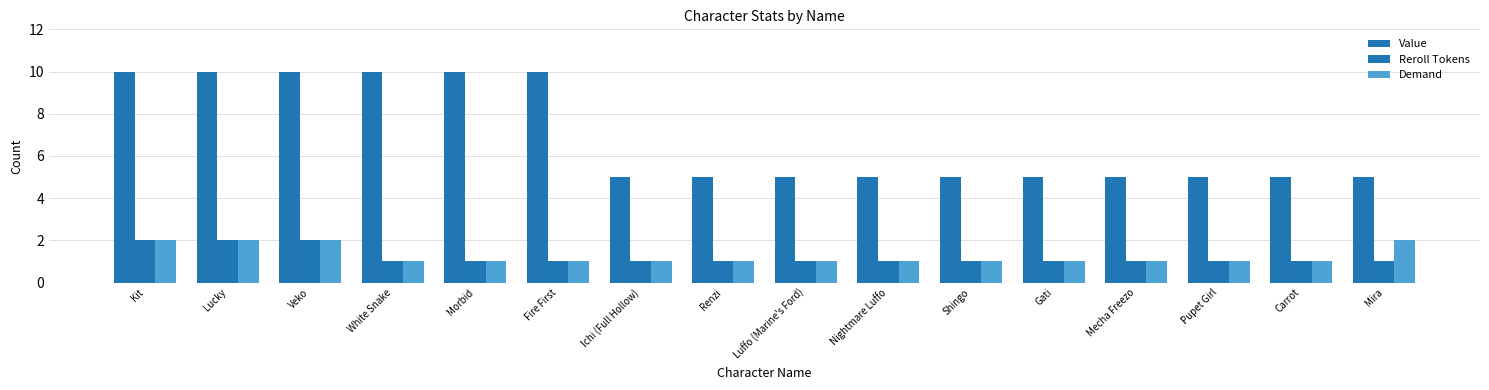

Reading right to left, transcribe all the data shown in this chart.

Value: 5	5	5	5	5	5	5	5	5	5	10	10	10	10	10	10
Reroll Tokens: 1	1	1	1	1	1	1	1	1	1	1	1	1	2	2	2
Demand: 2	1	1	1	1	1	1	1	1	1	1	1	1	2	2	2